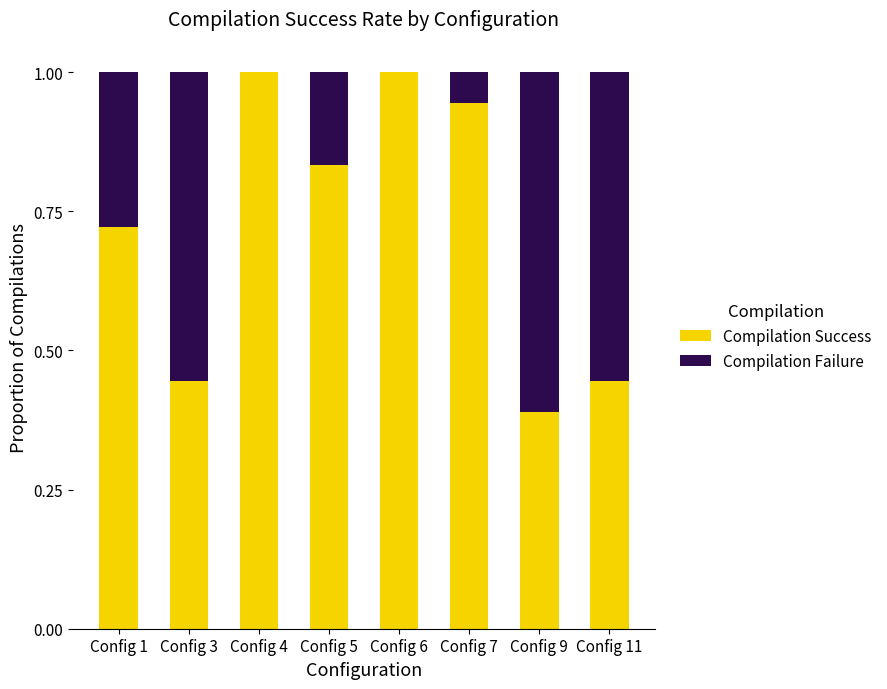

What is the total value across all series at Config 1?

1.0